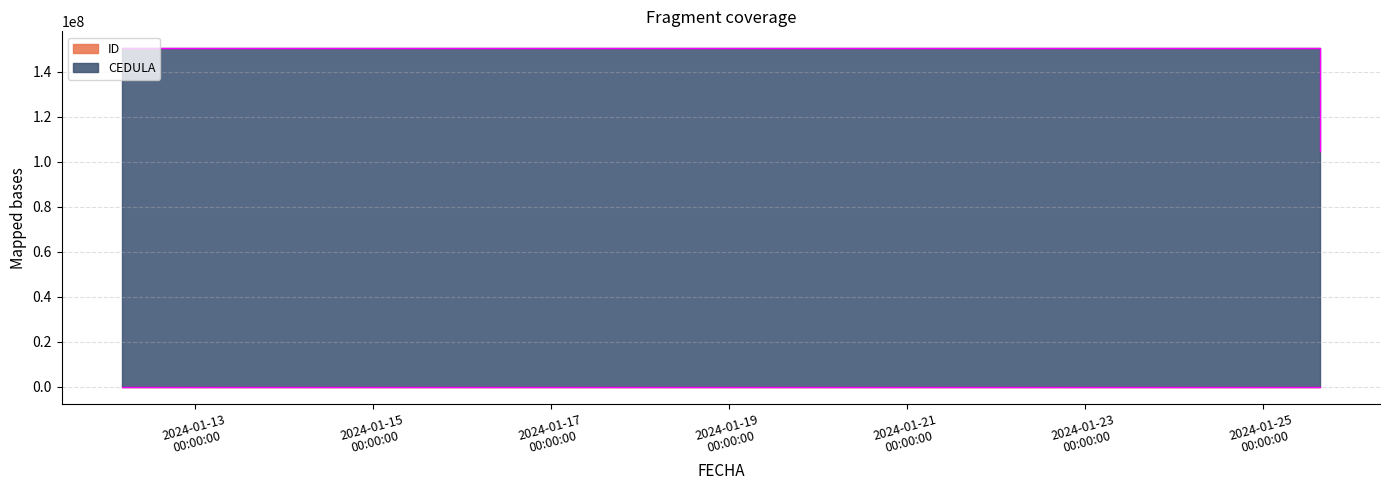

Which series has the largest total across all categories?

CEDULA